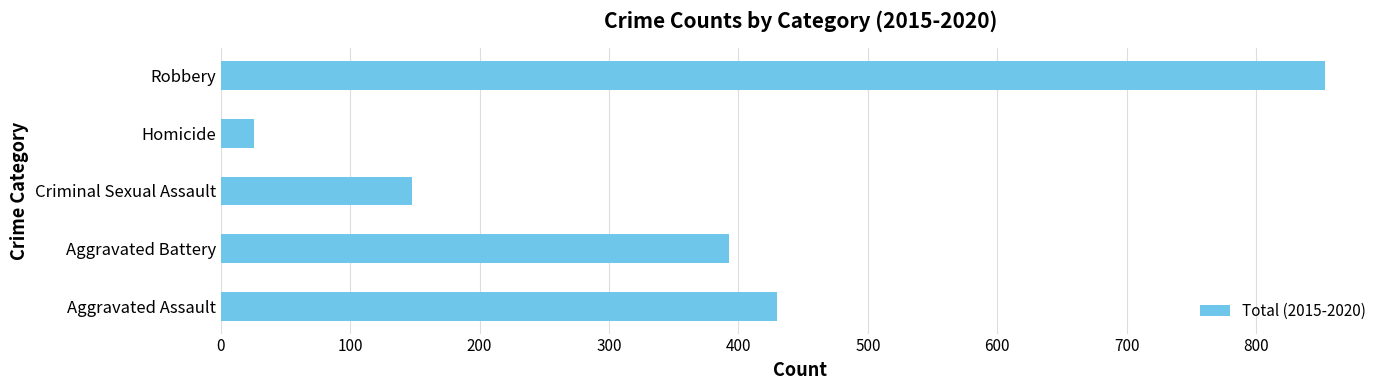

Does the chart contain stacked bars?

No